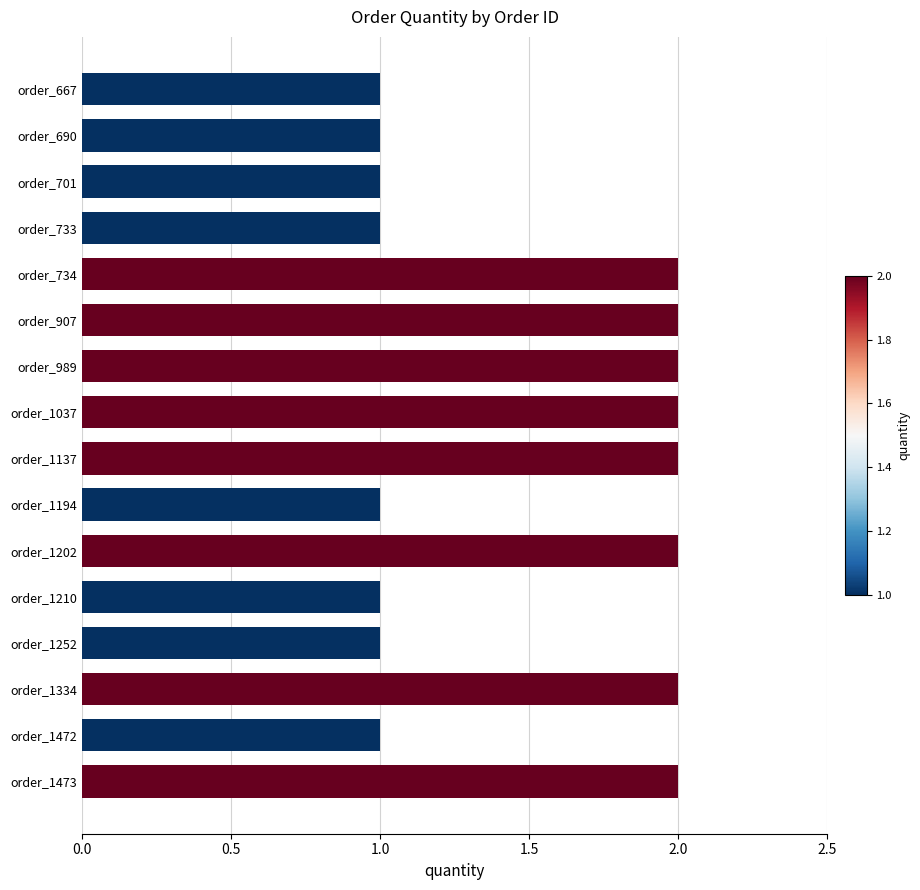

What is the sum of all values?

24